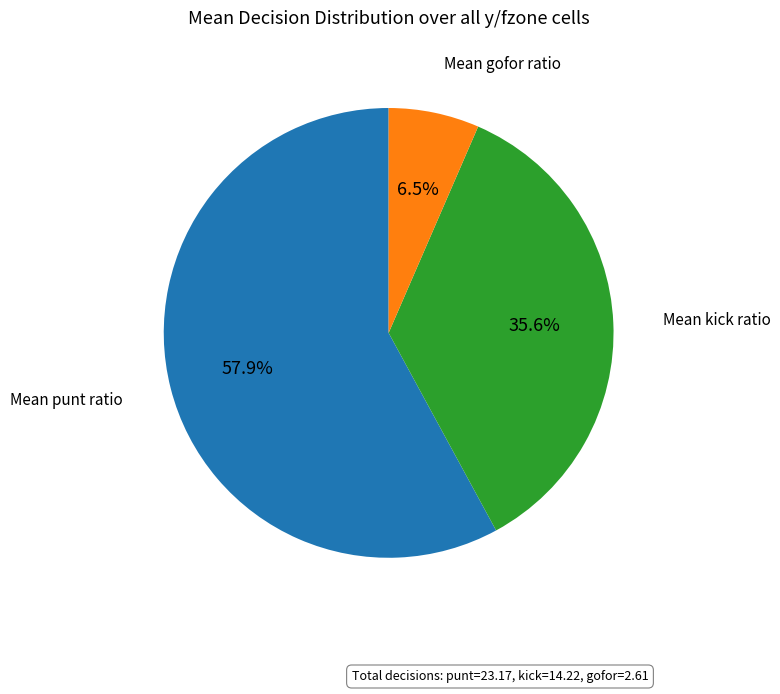

Is there a majority slice in this chart?

Yes